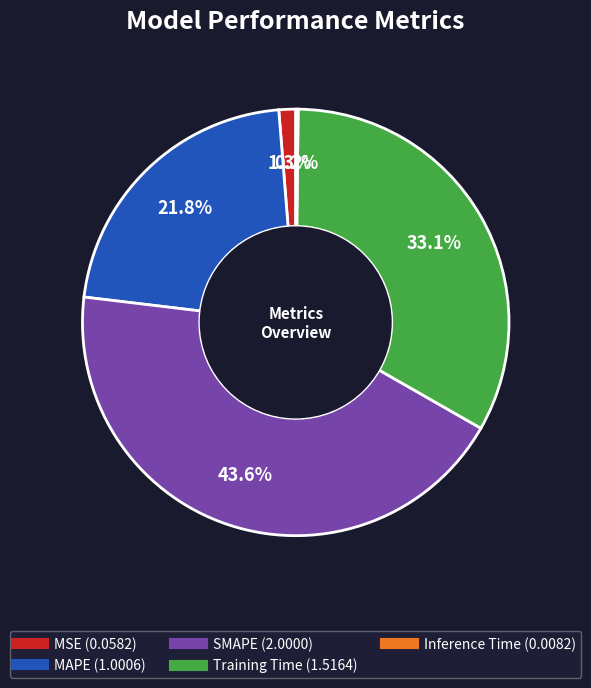

Combined, what portion of the pie is MAPE and Training Time?

54.9%